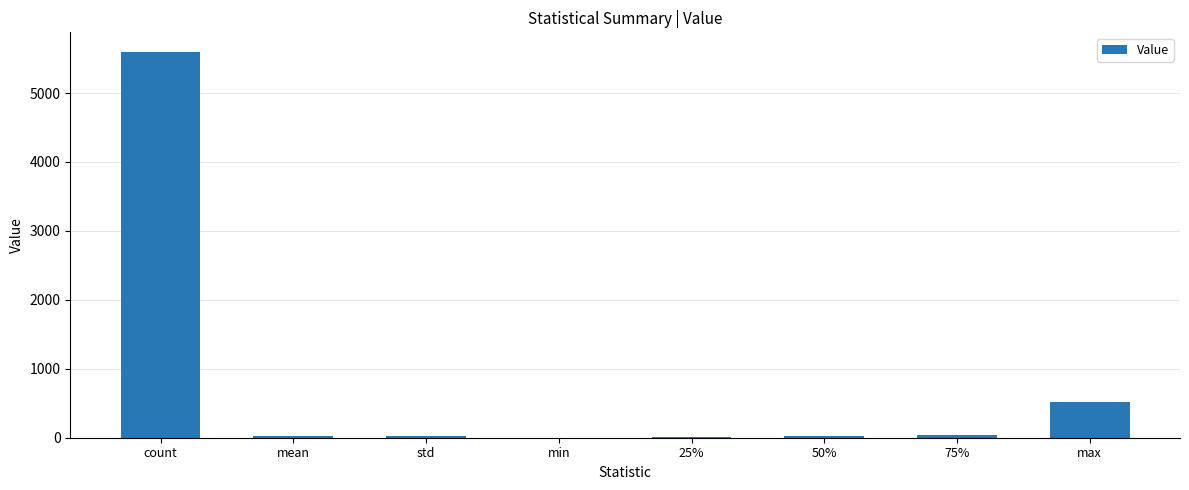

What is the maximum value shown in the chart?

5600.0